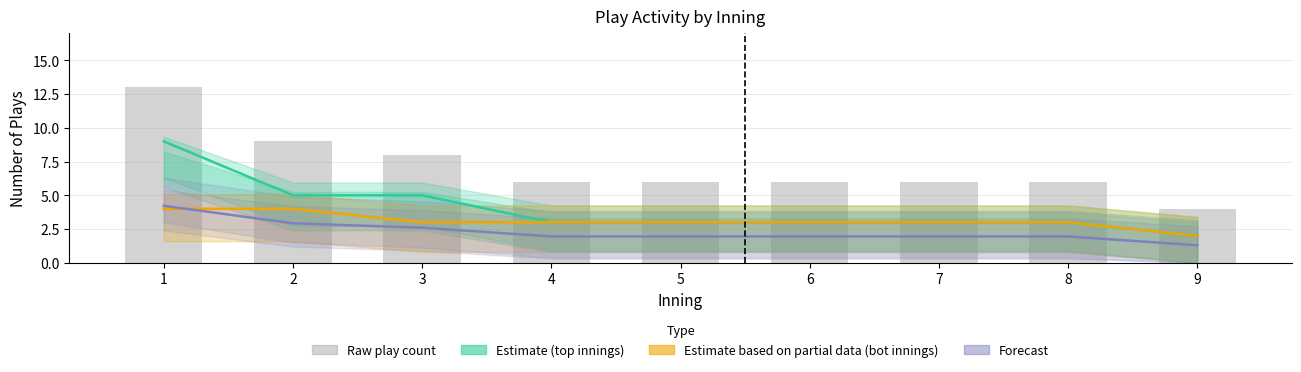

Which category has the lowest value across all series?

9